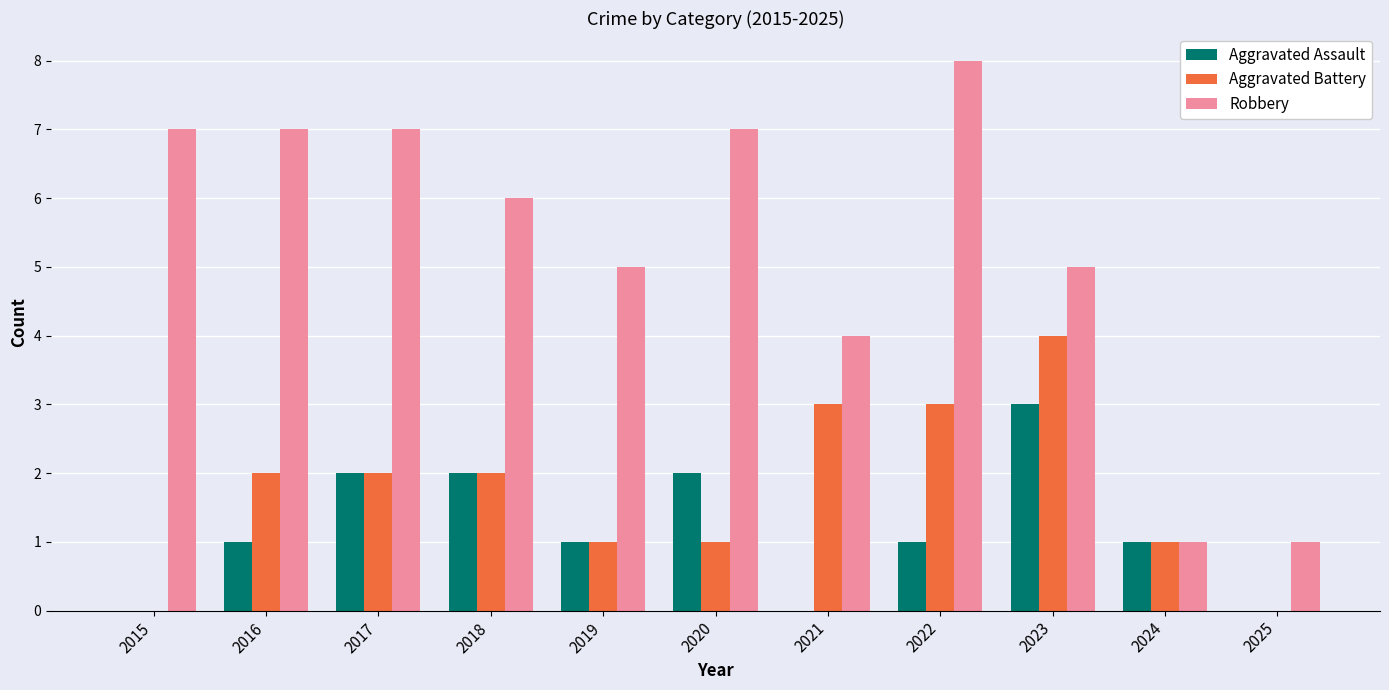

Is the value of Aggravated Assault at 2015 greater than the value of Aggravated Battery at 2017?

No